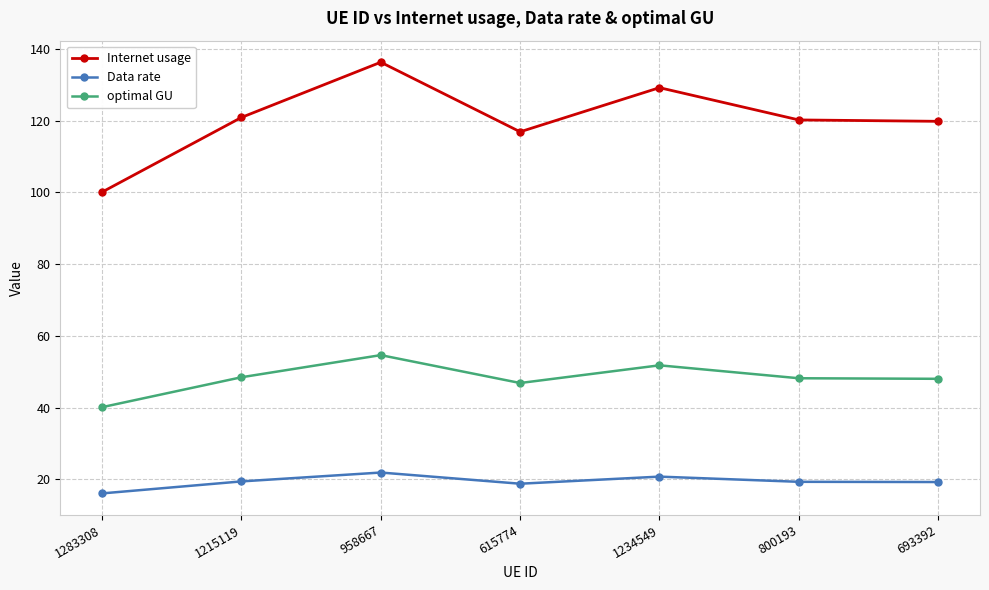

What is the label of the 6th point from the right?

1215119